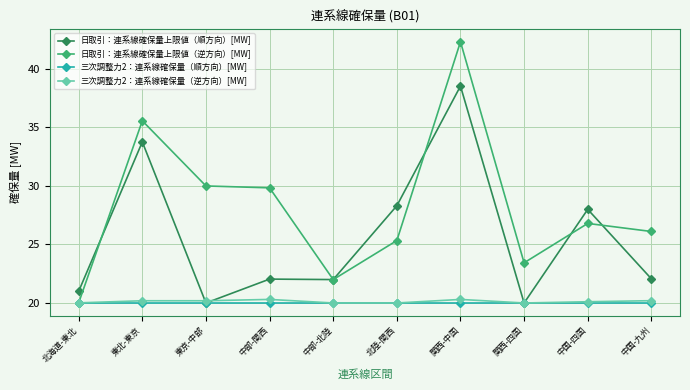

Where is the first local maximum for 日取引：連系線確保量上限値（順方向）[MW]?

東北-東京